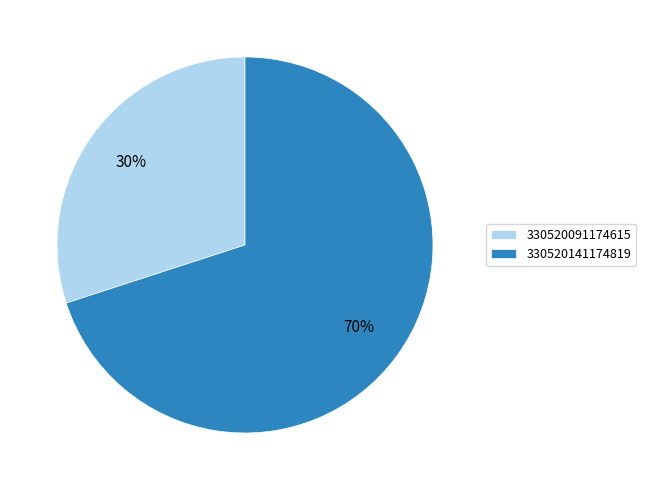

The 330520141174819 slice represents 70% of the pie. True or false?

True